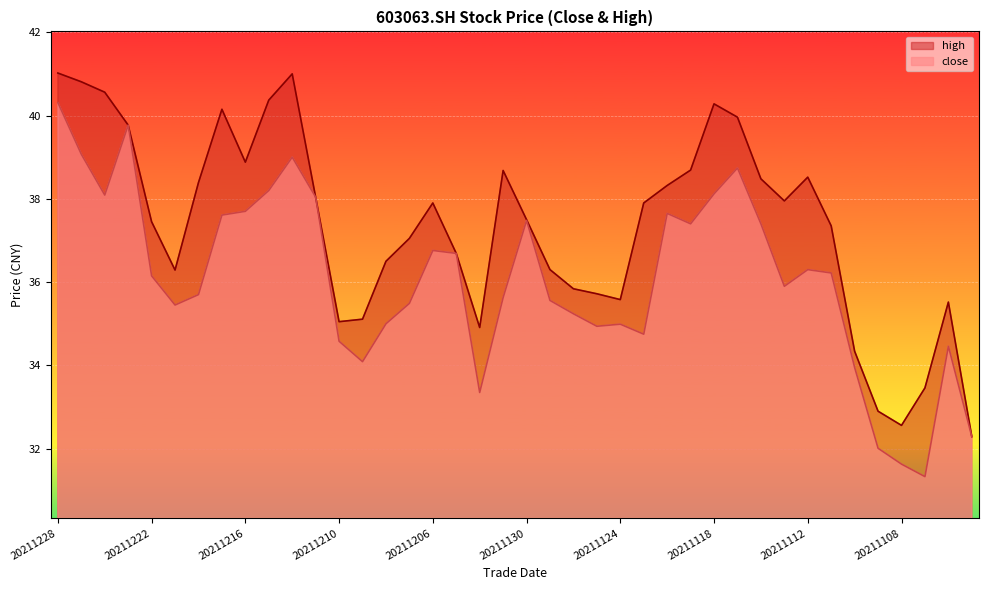

At which category is the sum across all series the highest?

20211228